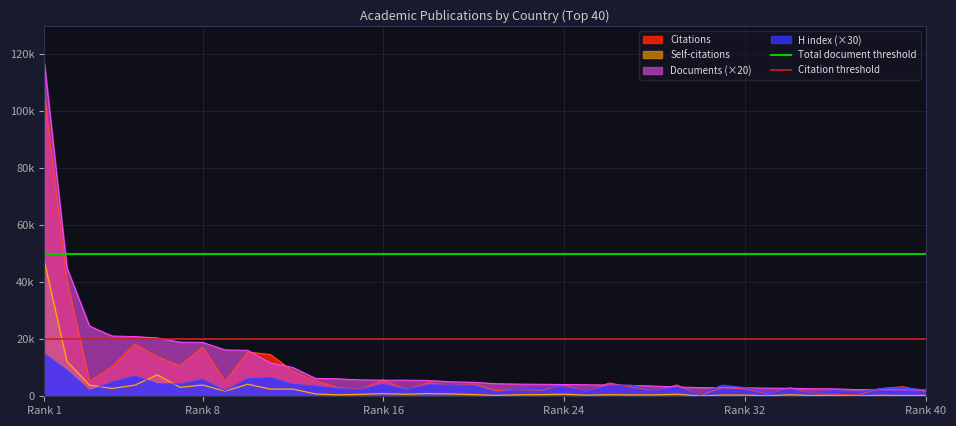

Which has a higher value, Rank 1 or Rank 8?

Rank 1